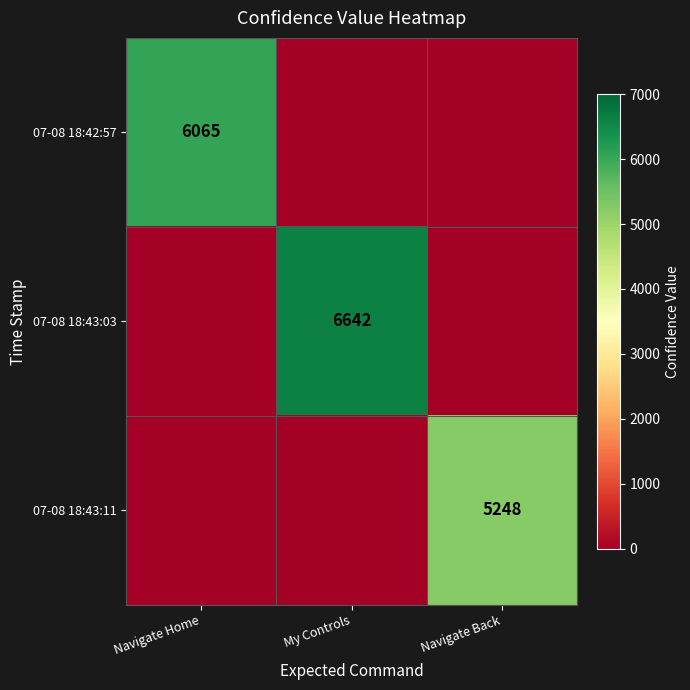

Rank the series at My Controls from highest to lowest value.

07-08 18:43:03, 07-08 18:42:57, 07-08 18:43:11